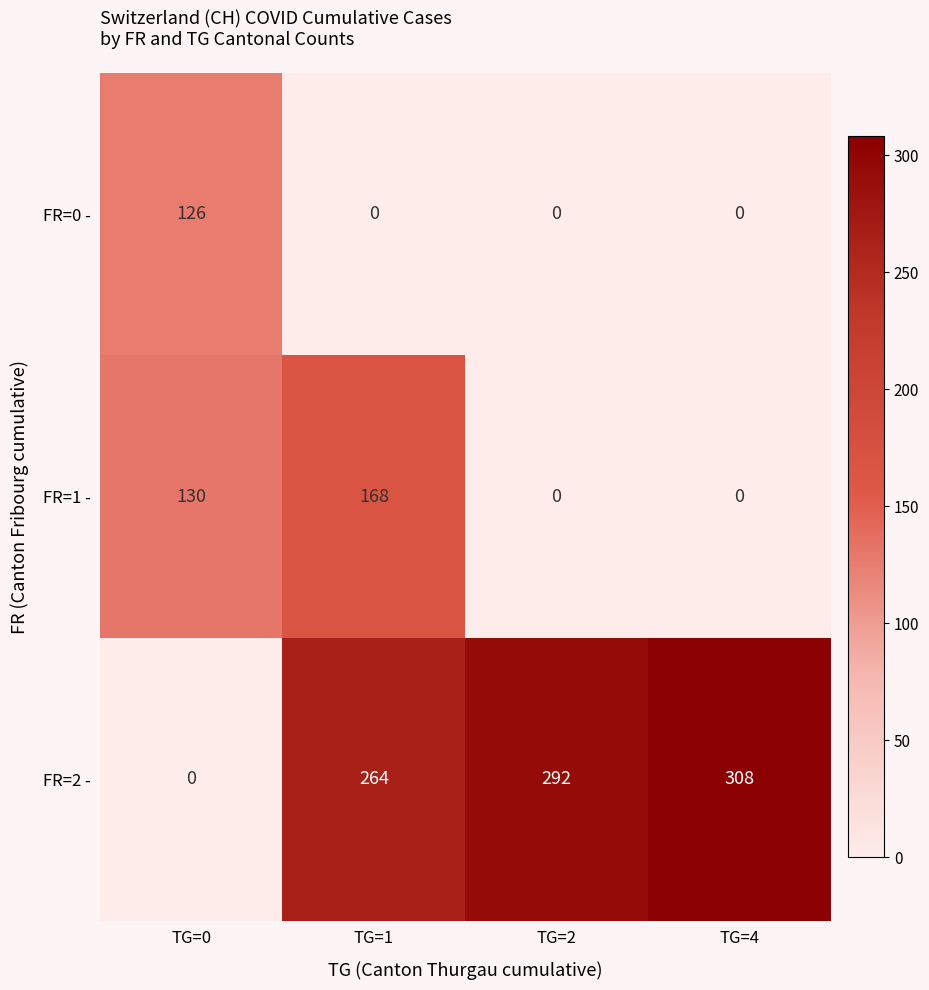

At which category is the sum across all series the highest?

TG=1